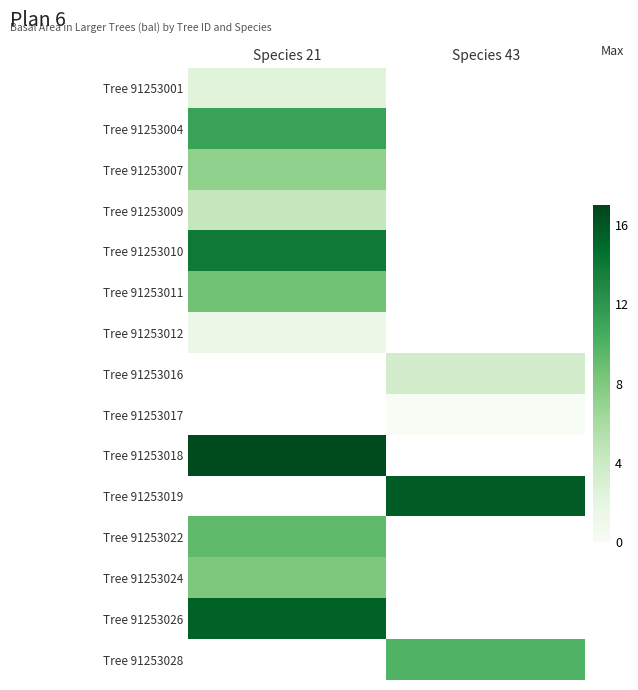

List the labels in order of Tree 91253026 value, smallest first.

Species 21, Species 43